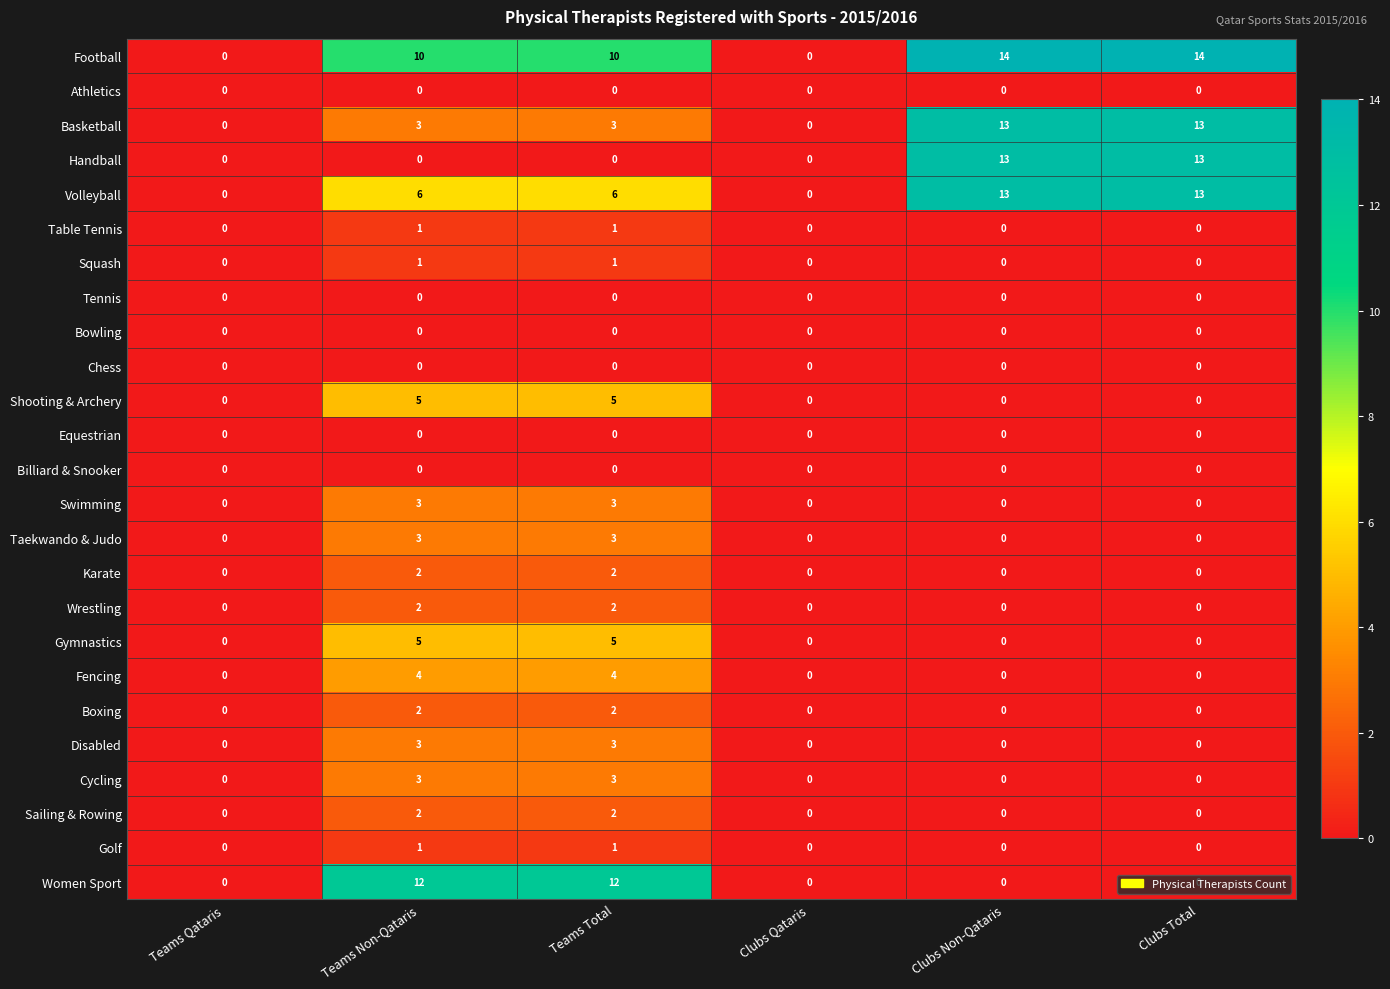

True or false: Basketball has a value of -8 at Teams Qataris.

False